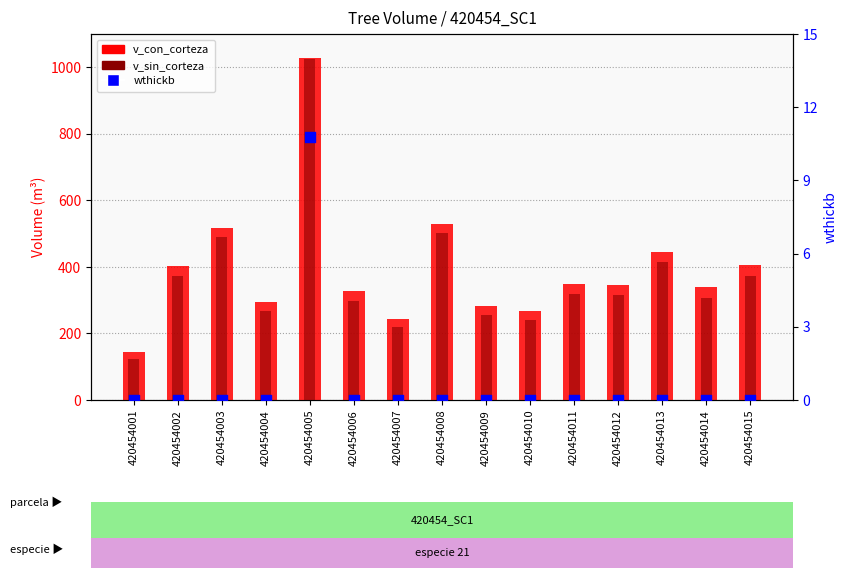

Is the value of wthickb at 420454009 greater than the value of v_sin_corteza at 420454008?

No